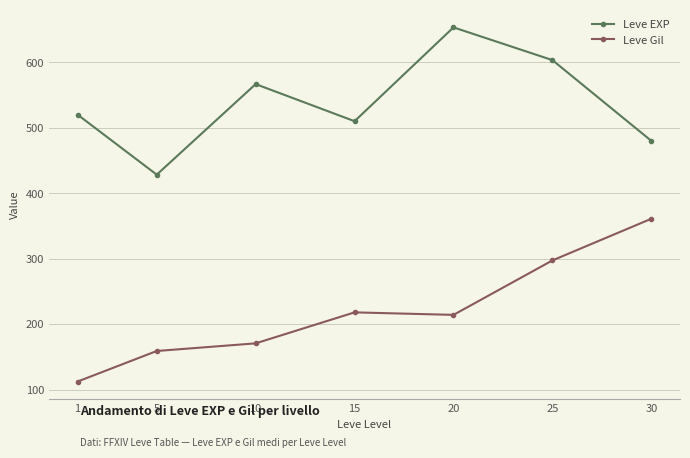

The value of Leve EXP at 1 is 111.0. True or false?

False